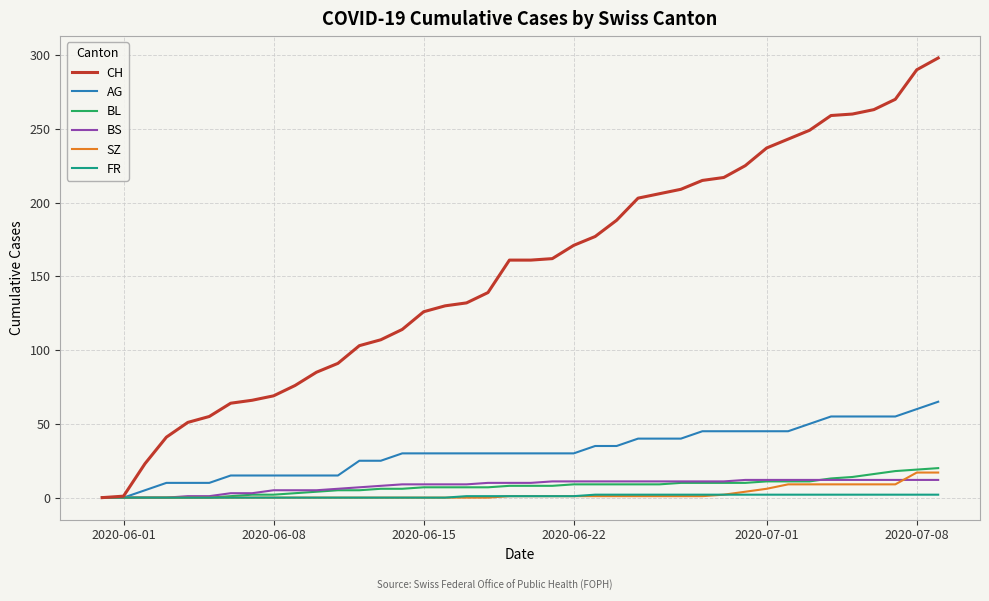

Which series has the largest total across all categories?

CH